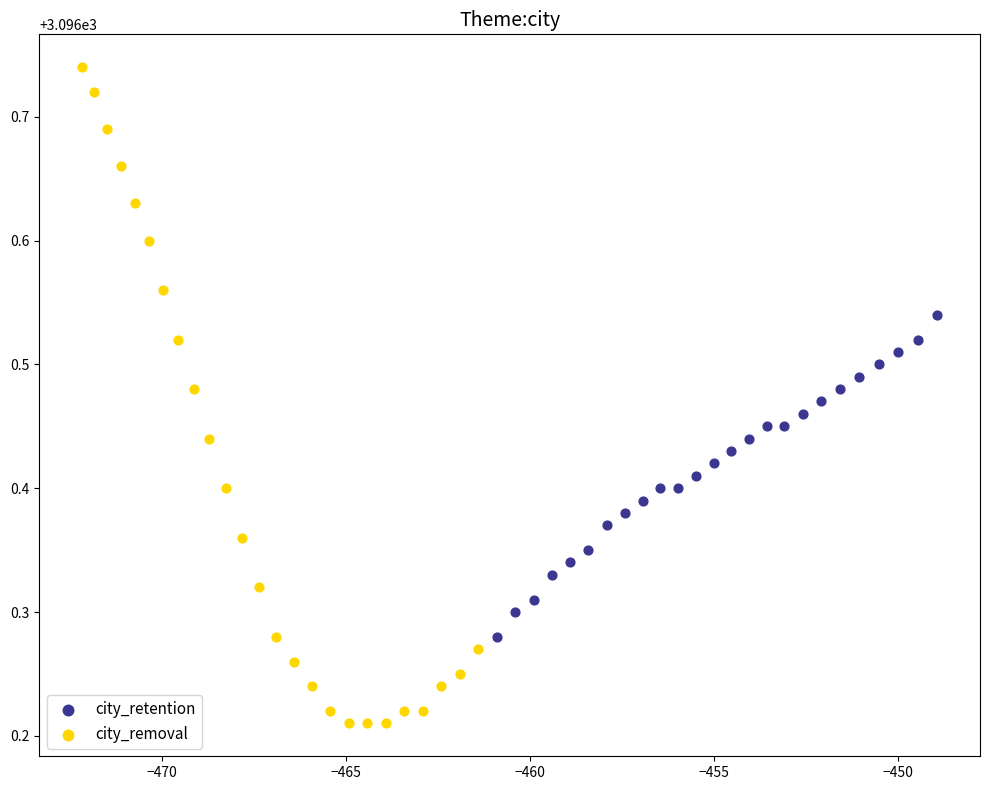

What are all the series names shown in the legend?

city_retention, city_removal